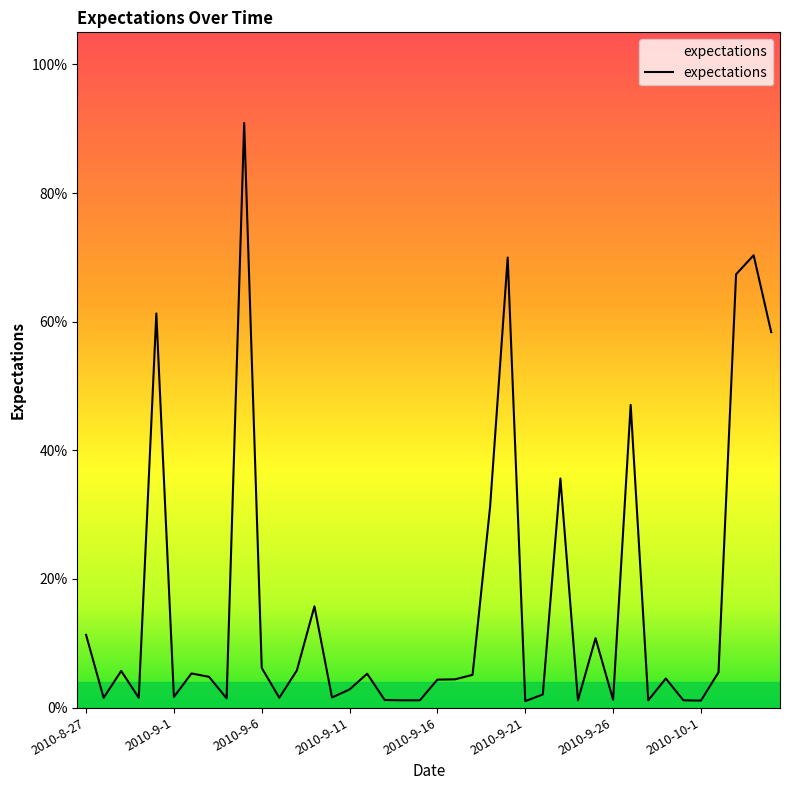

Does the chart display data point markers on the line(s)?

No